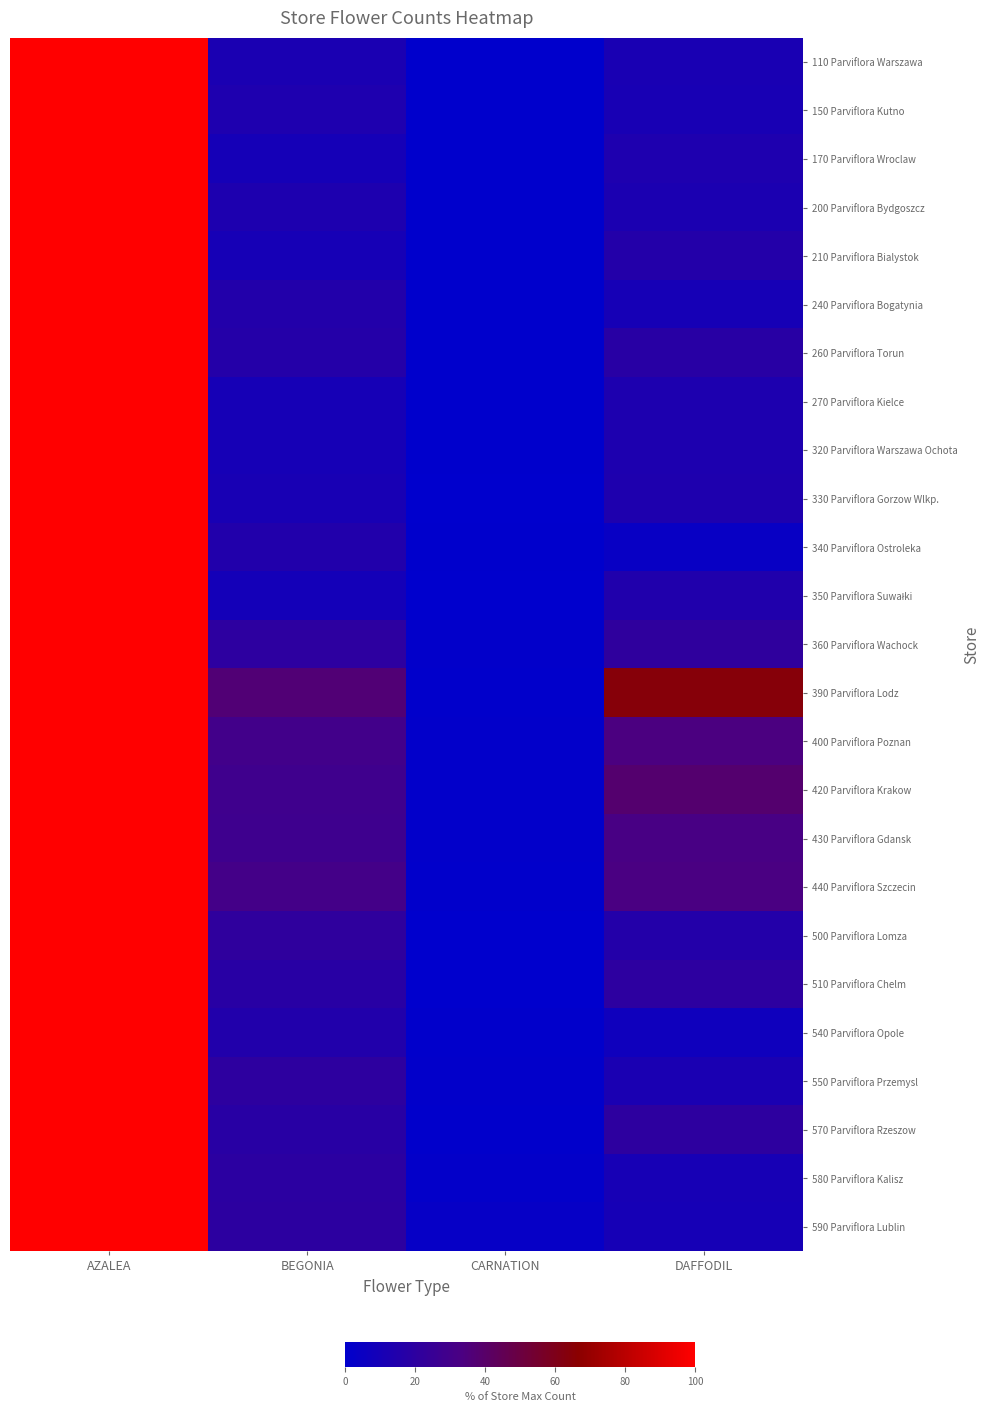

Between AZALEA and DAFFODIL, which is larger?

AZALEA